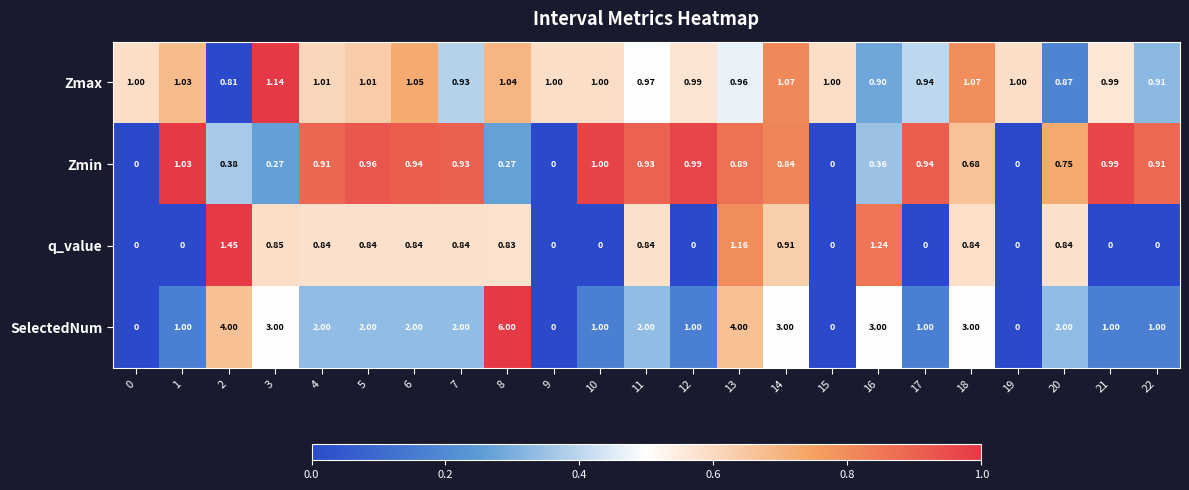

What is the maximum value shown in the chart?

6.0